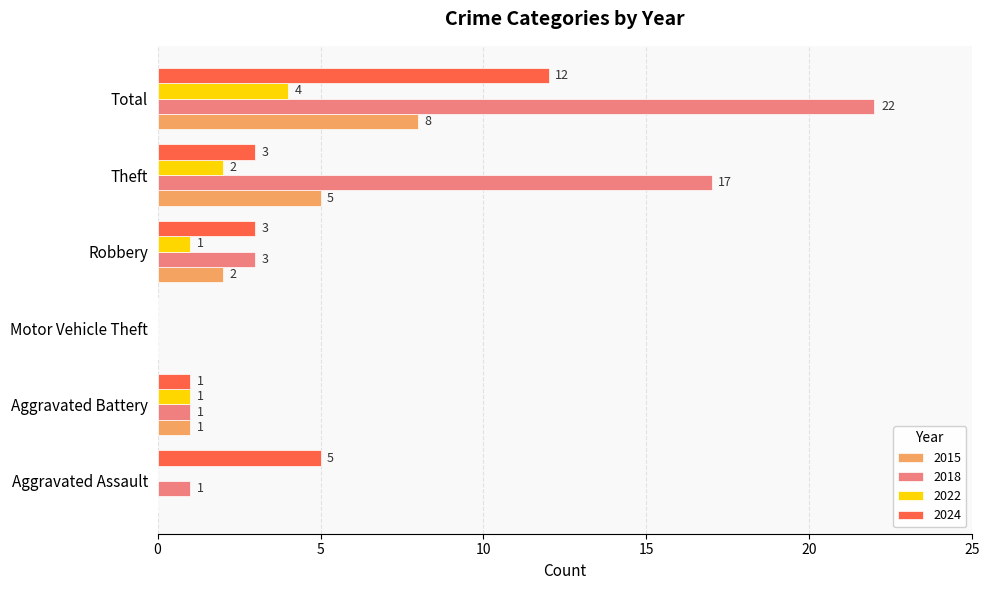

At which category is the sum across all series the highest?

Total